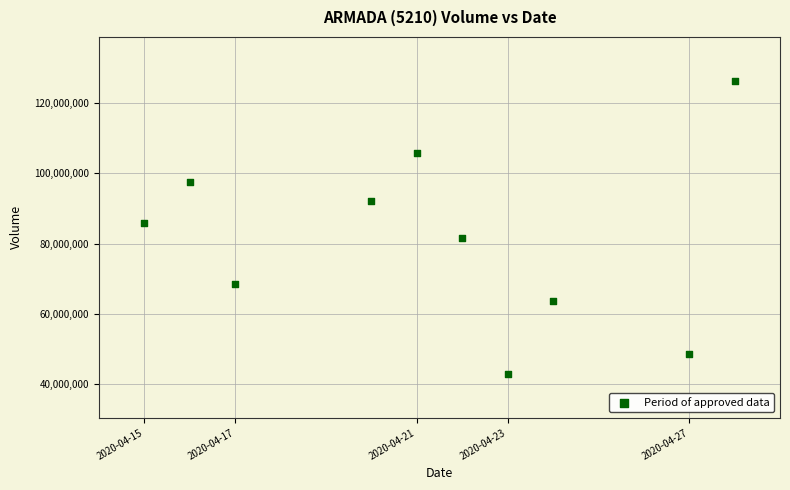

What is the range of Y values (max minus min)?

83617000